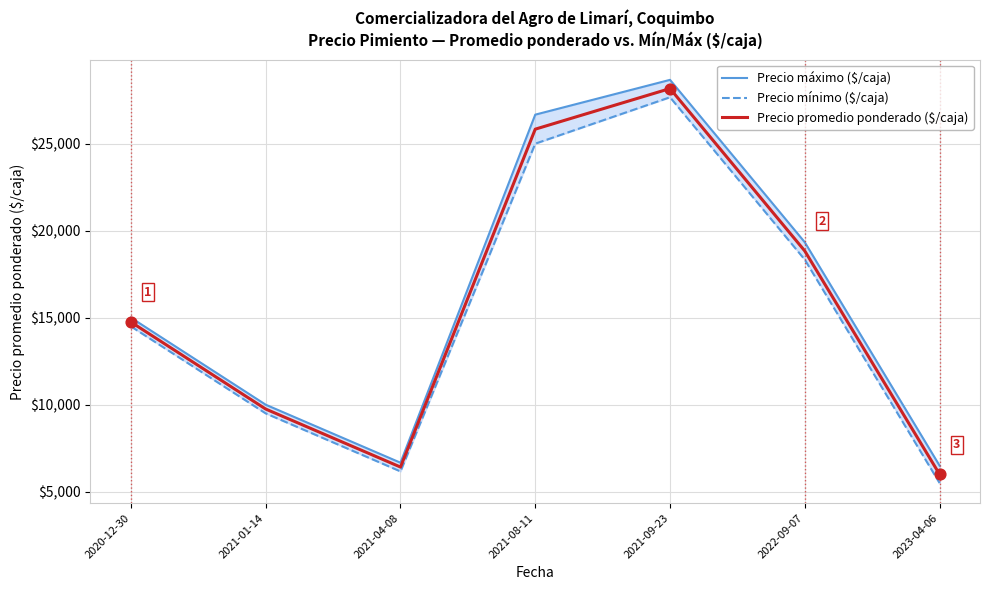

What is the total value across all series at 2023-04-06?

18000